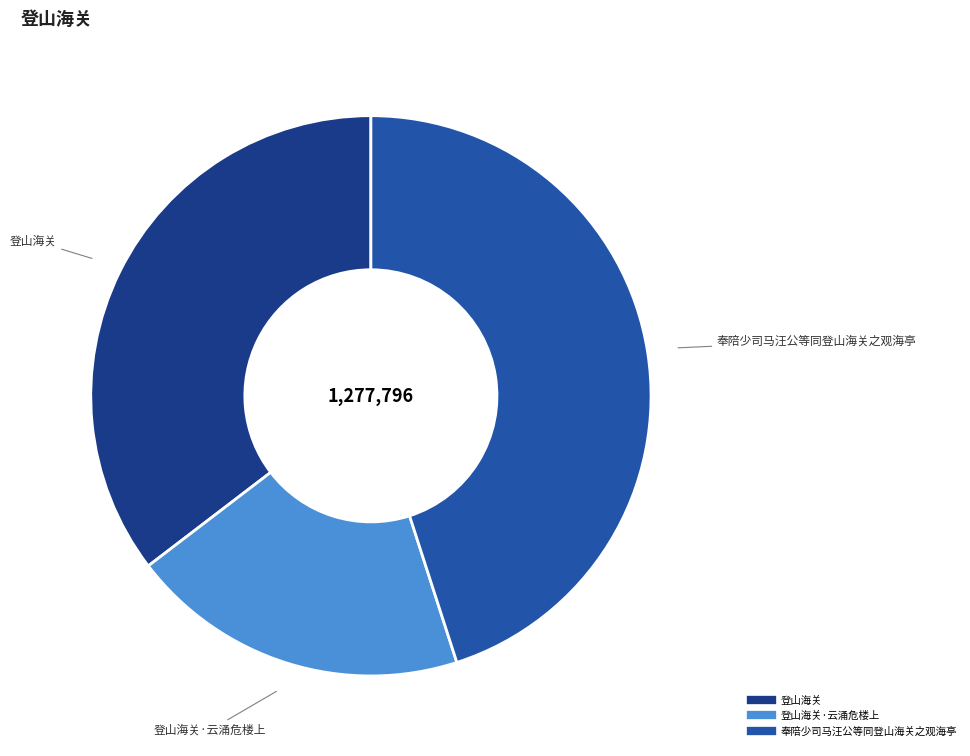

Is there a majority slice in this chart?

No